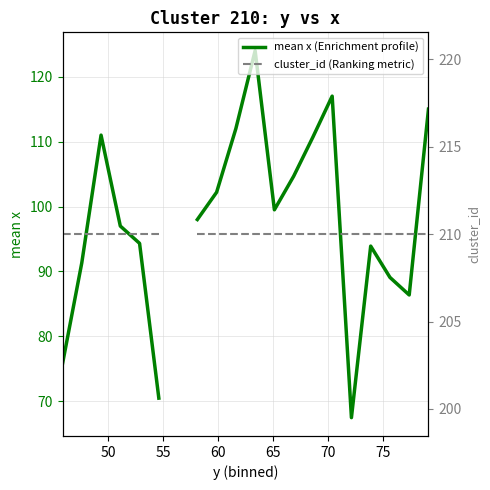

How many distinct data groups are displayed?

2